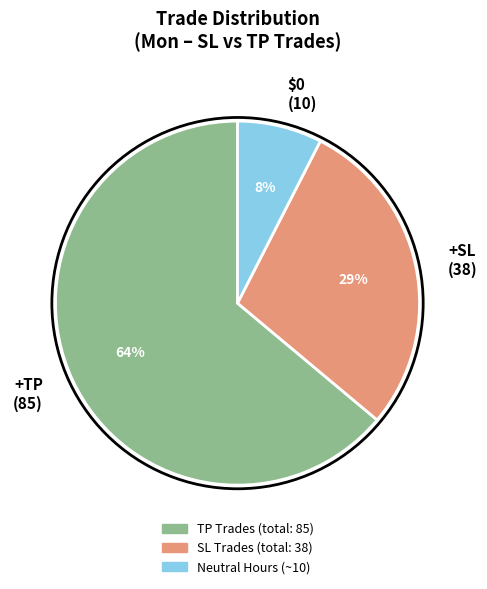

Combined, do +SL (38) and $0 (10) account for over 50%?

No